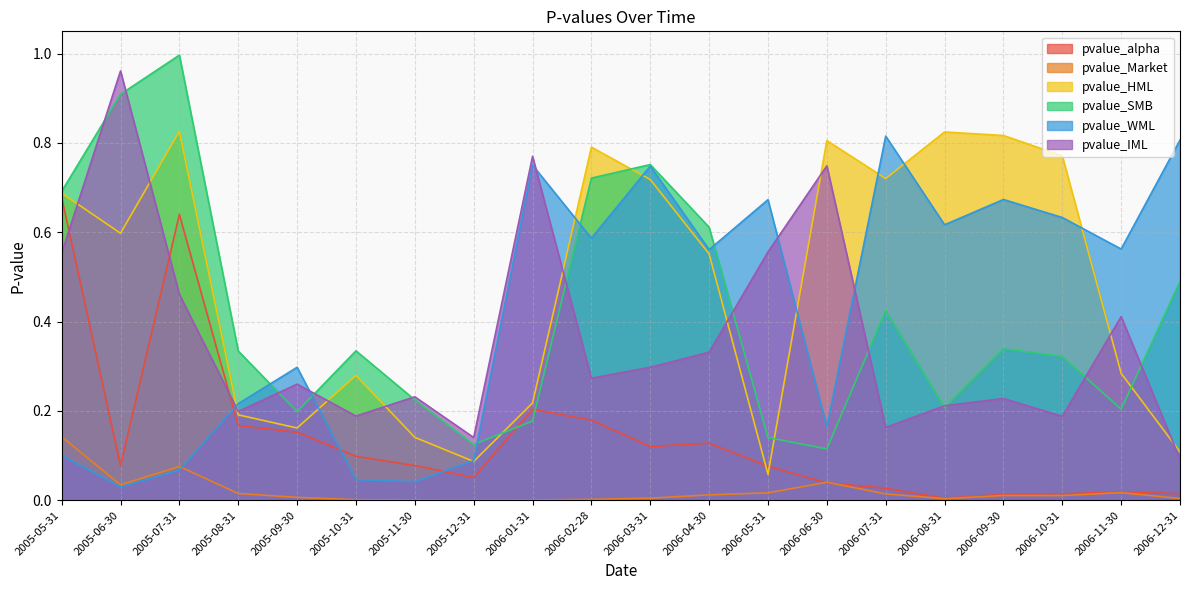

At which category is the sum across all series the highest?

2005-07-31